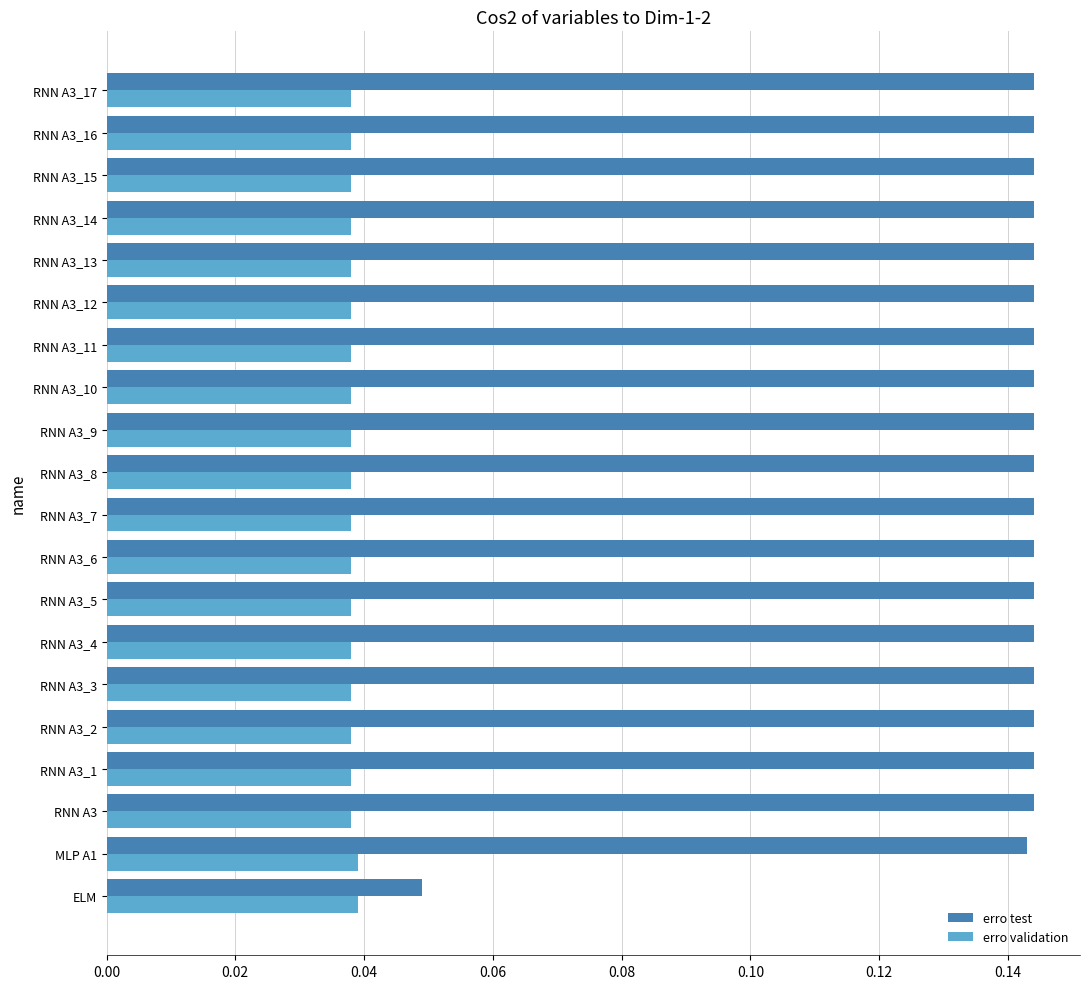

The erro test series shows 0.2 at RNN A3. True or false?

False